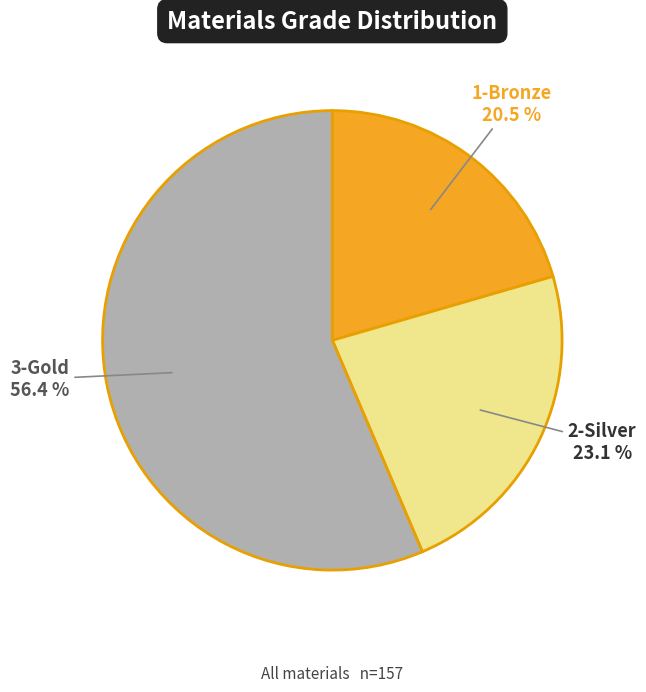

What is the largest slice in the pie chart?

3-Gold